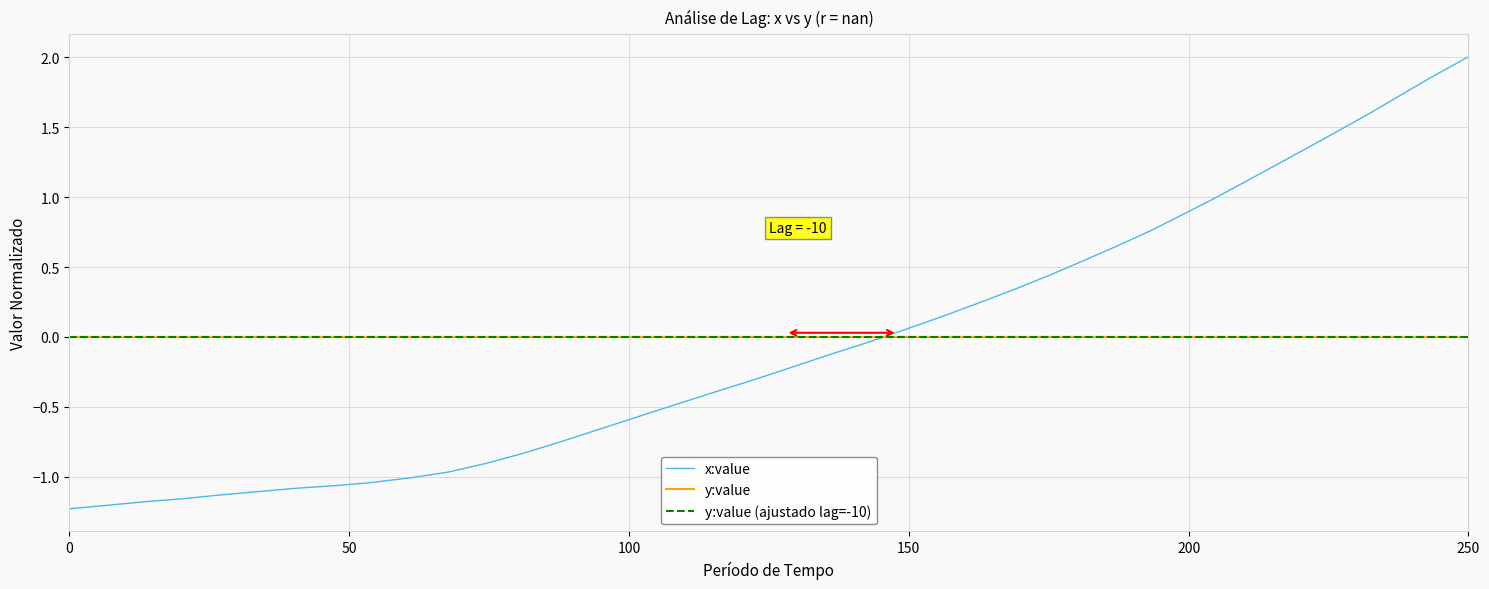

What is the greatest value displayed?

2.0